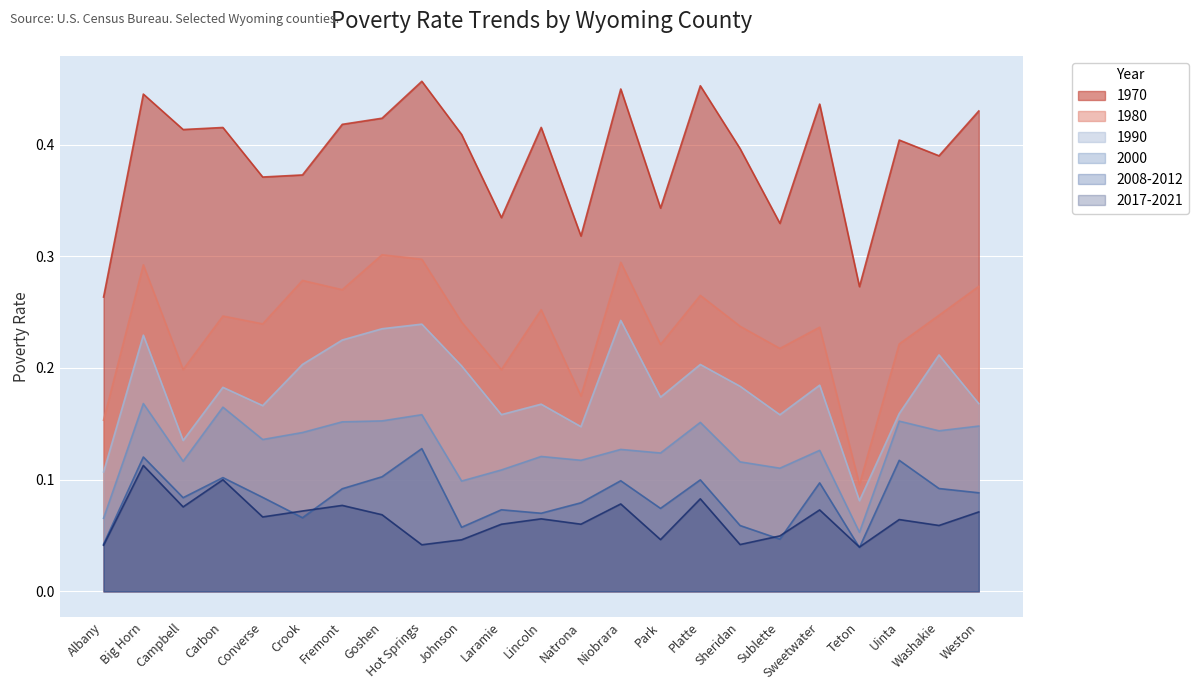

At which category is the sum across all series the highest?

Big Horn